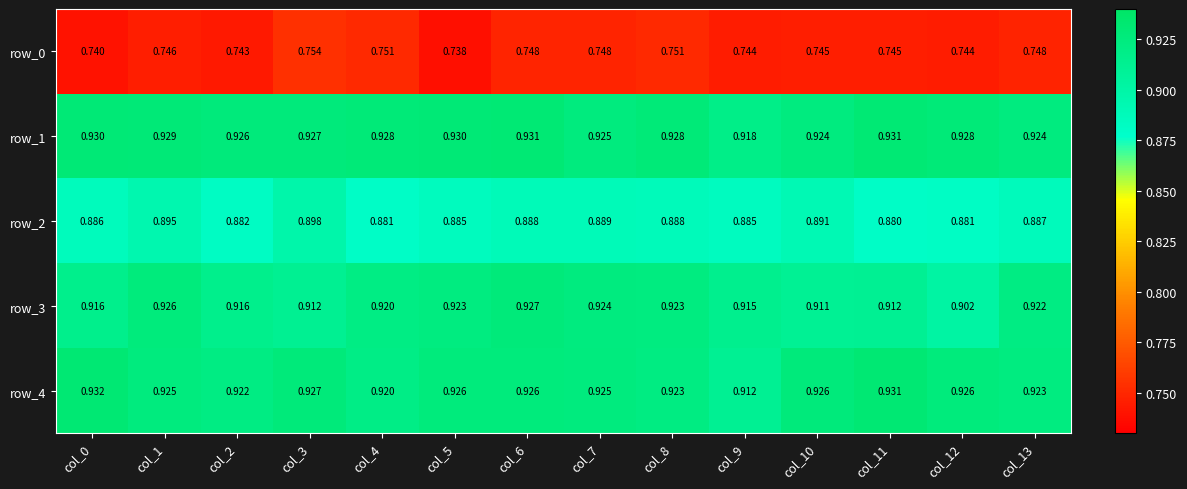

Is the value of row_2 at col_6 greater than the value of row_0 at col_8?

Yes